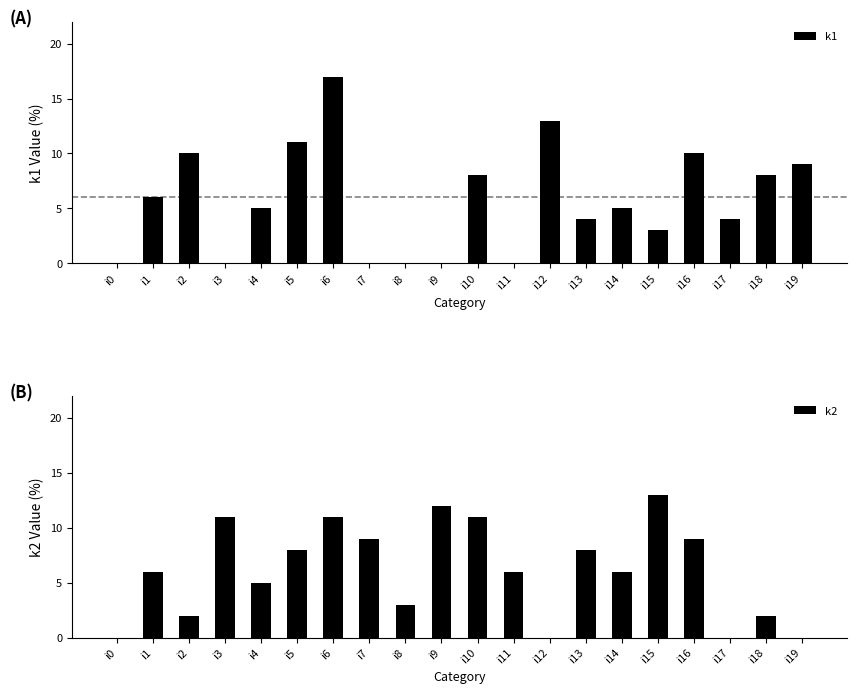

How many data points in k1 are above 5?

9